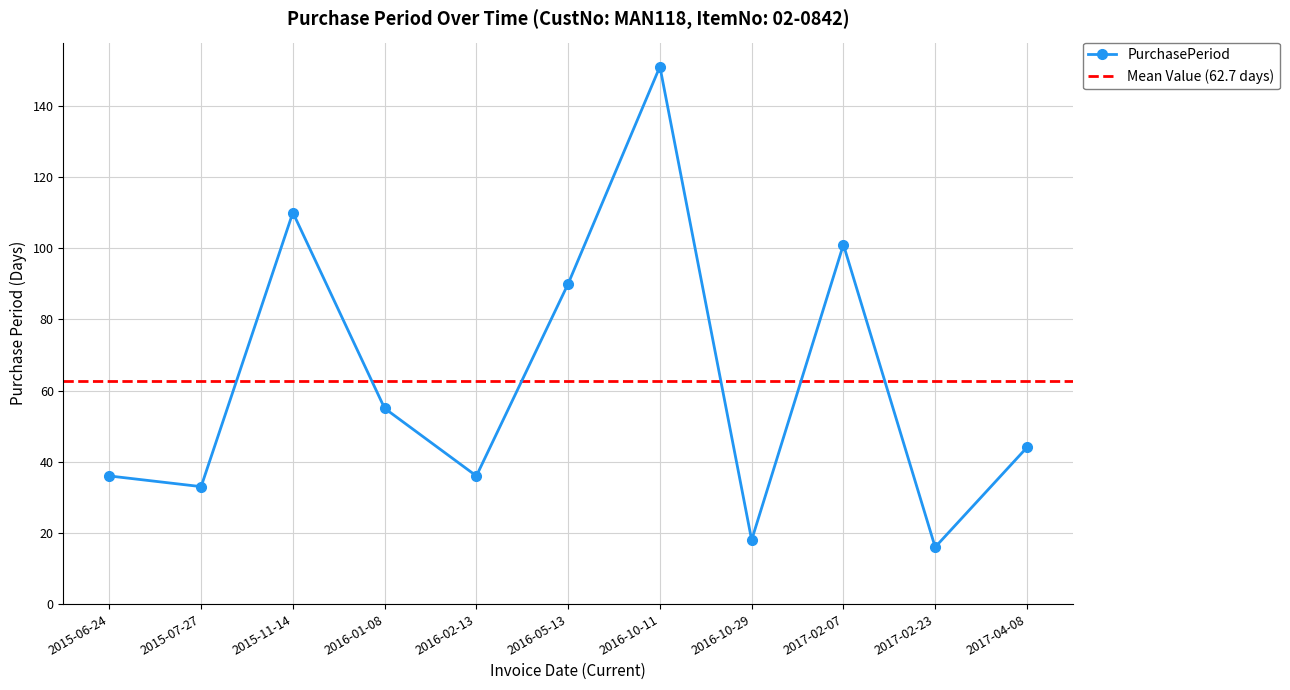

What is the sum of all values?

690